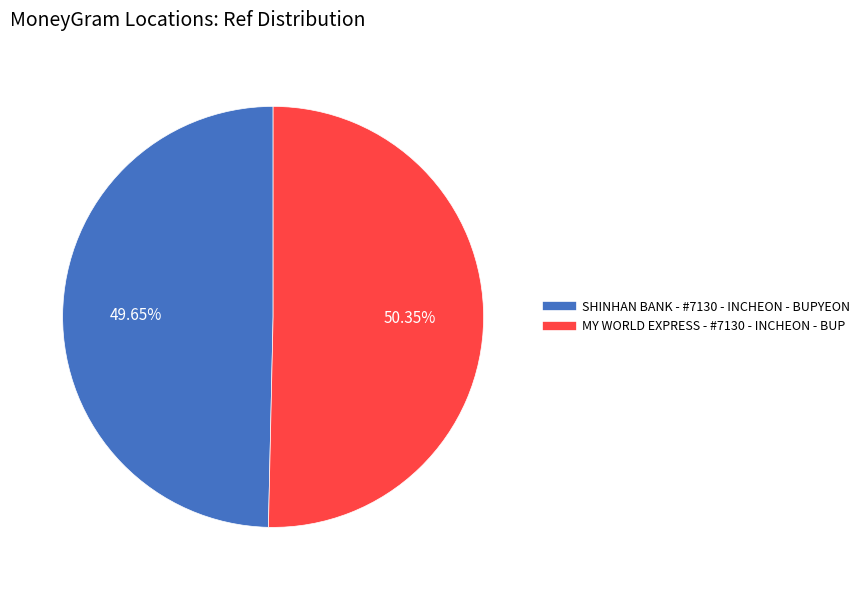

How much of the chart is everything except MY WORLD EXPRESS - #7130 - INCHEON - BUP?

49.6%